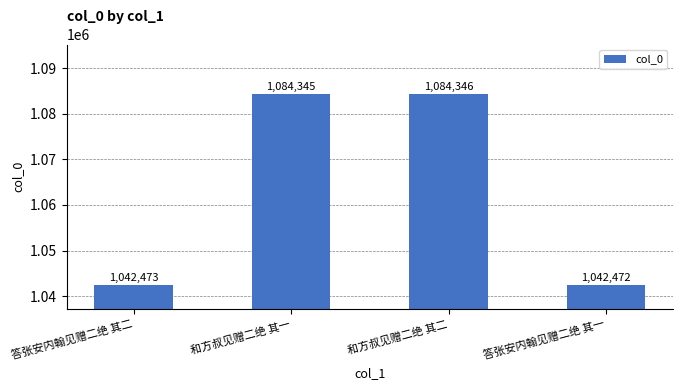

What is the ratio of the value at 答张安内翰见赠二绝 其一 to the value at 答张安内翰见赠二绝 其二?

1.0